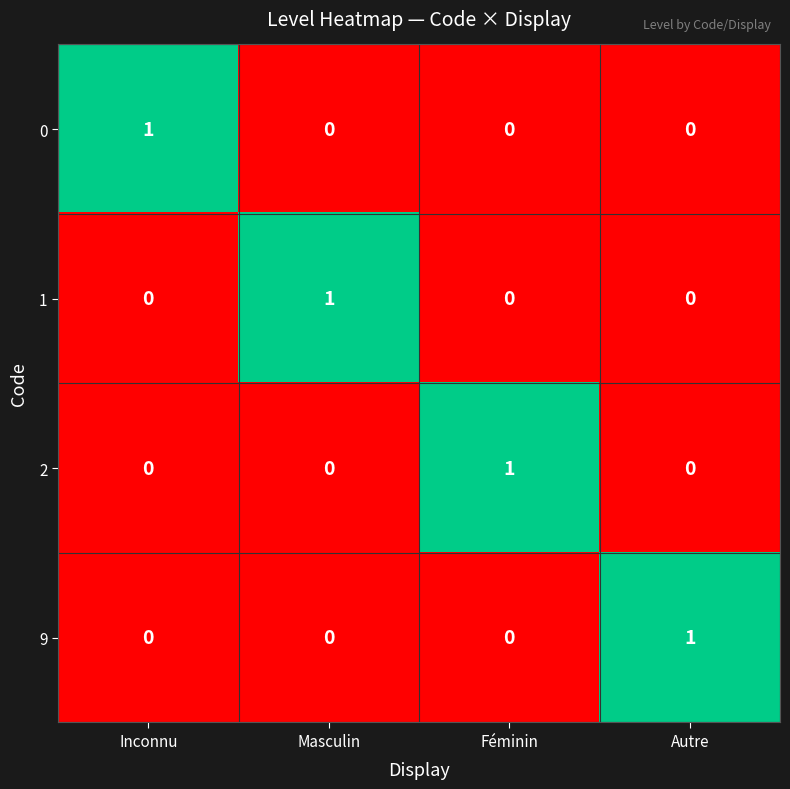

At how many categories does at least one series exceed 0?

4